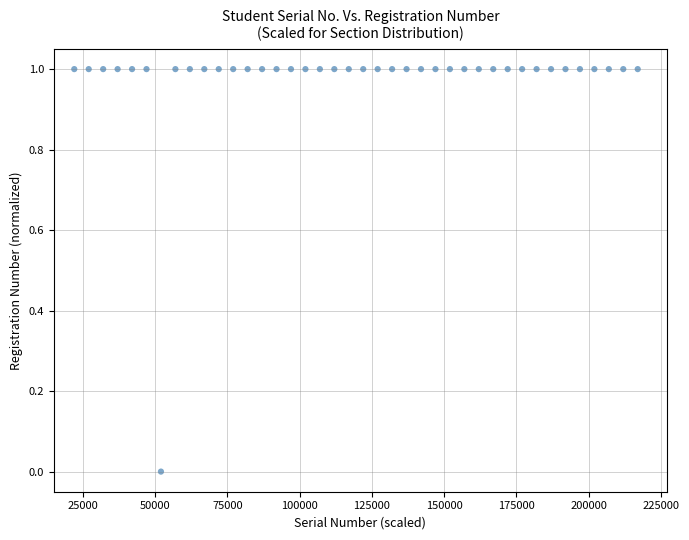

What is the range of X values (max minus min)?

195000.0